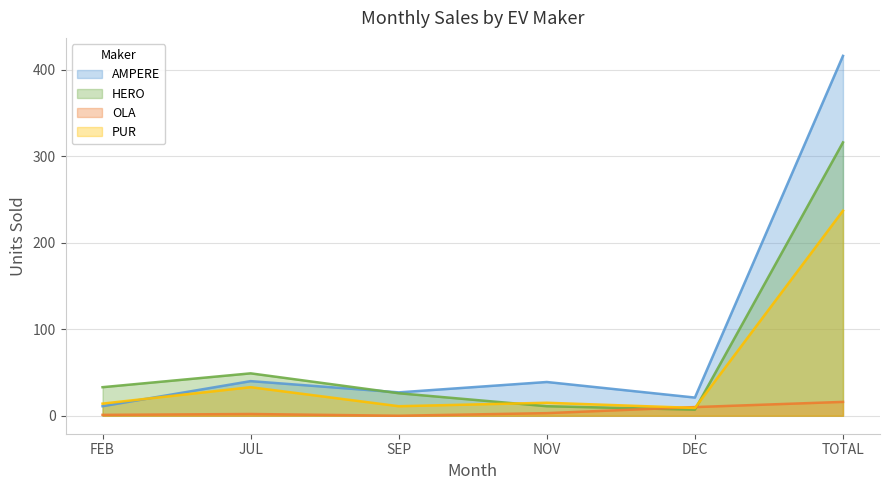

At which label is PUR ENERGY PVT LTD closest to 123?

JUL